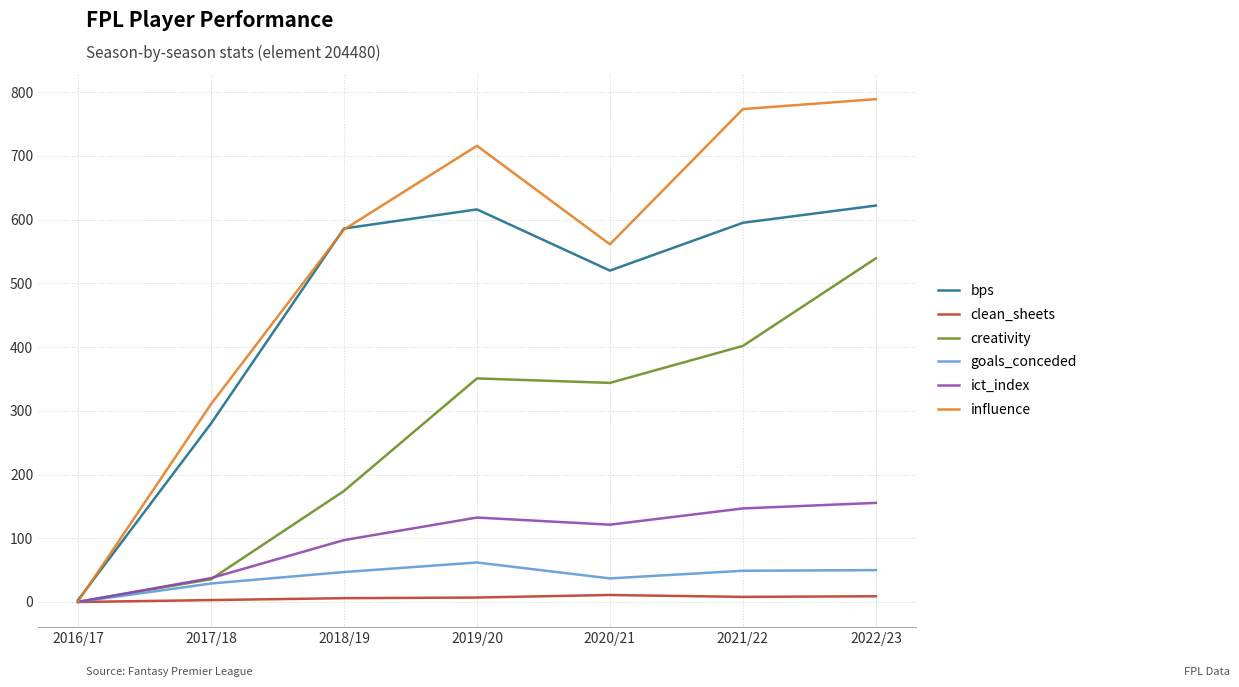

What is the maximum value for ict_index?

155.5